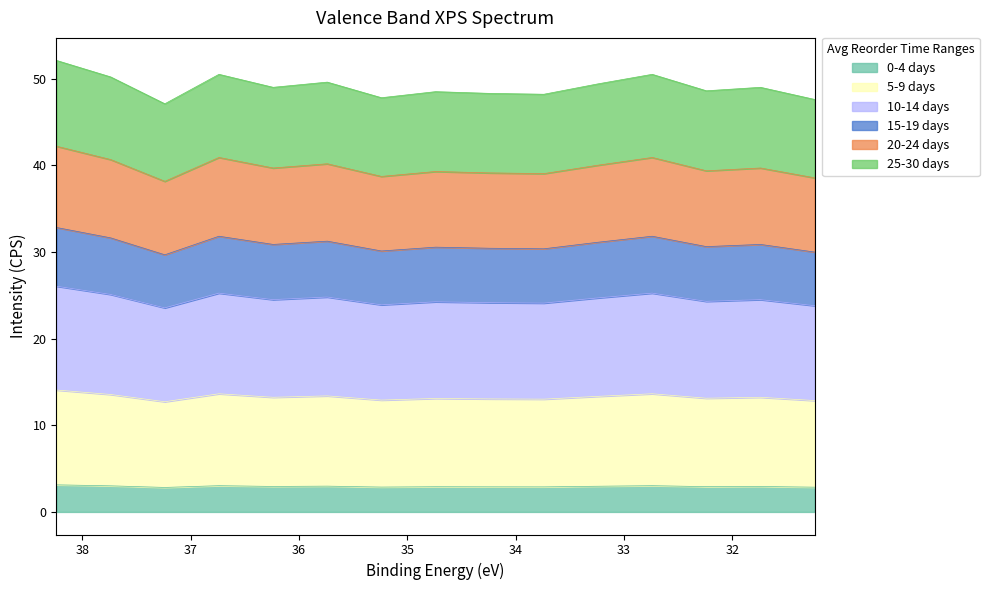

The CPS_Valence series shows 2.8 at BE=37.2. True or false?

True